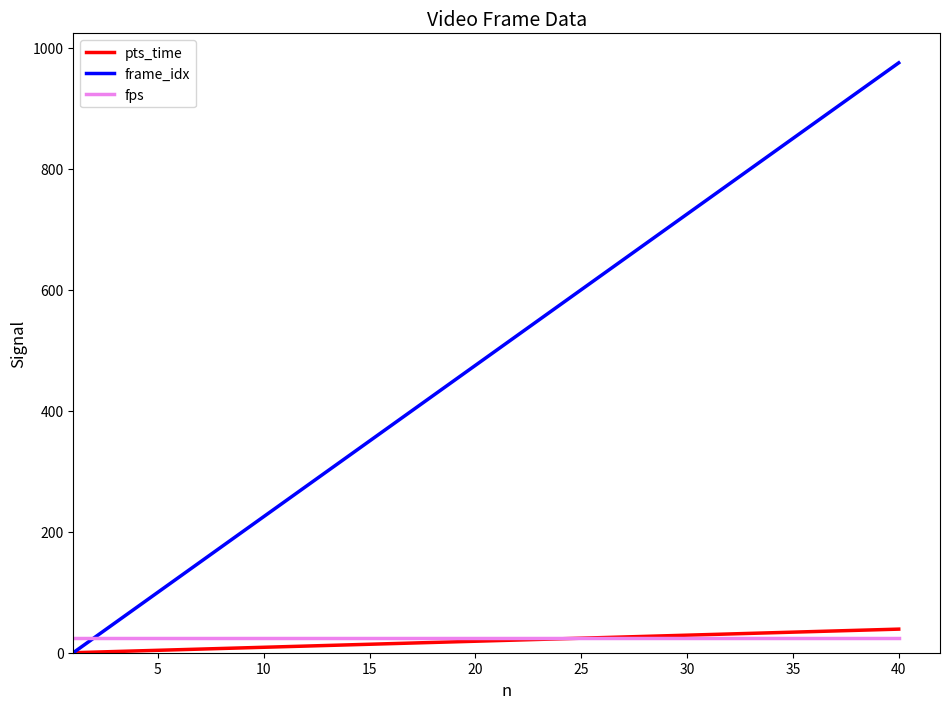

Which series has the largest total across all categories?

frame_idx